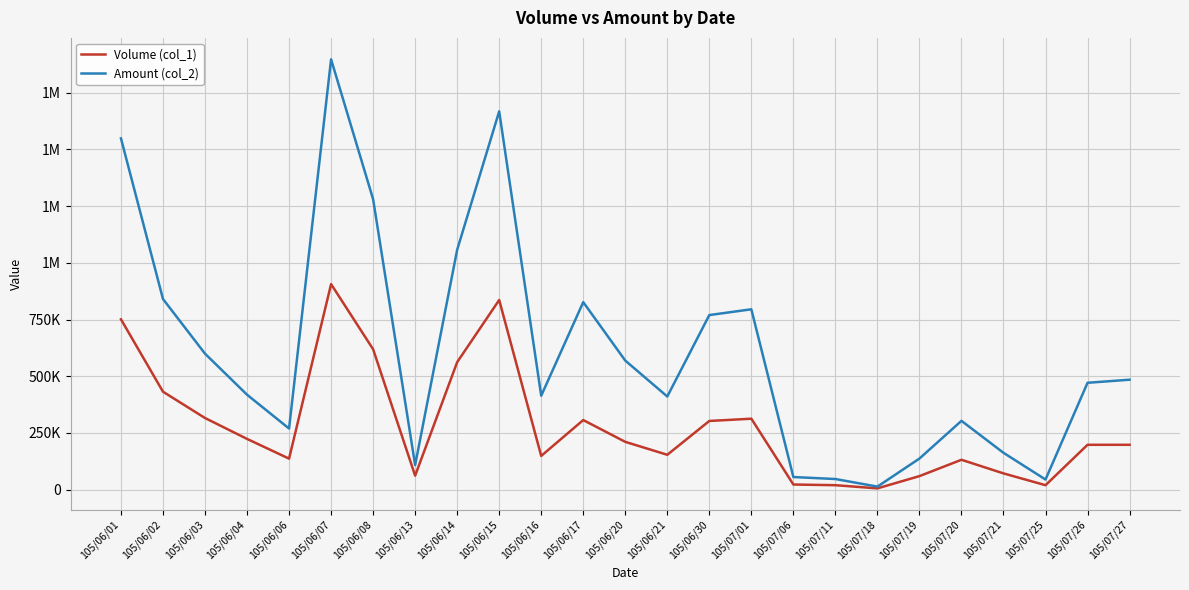

Is this an area chart (filled region under the line)?

No